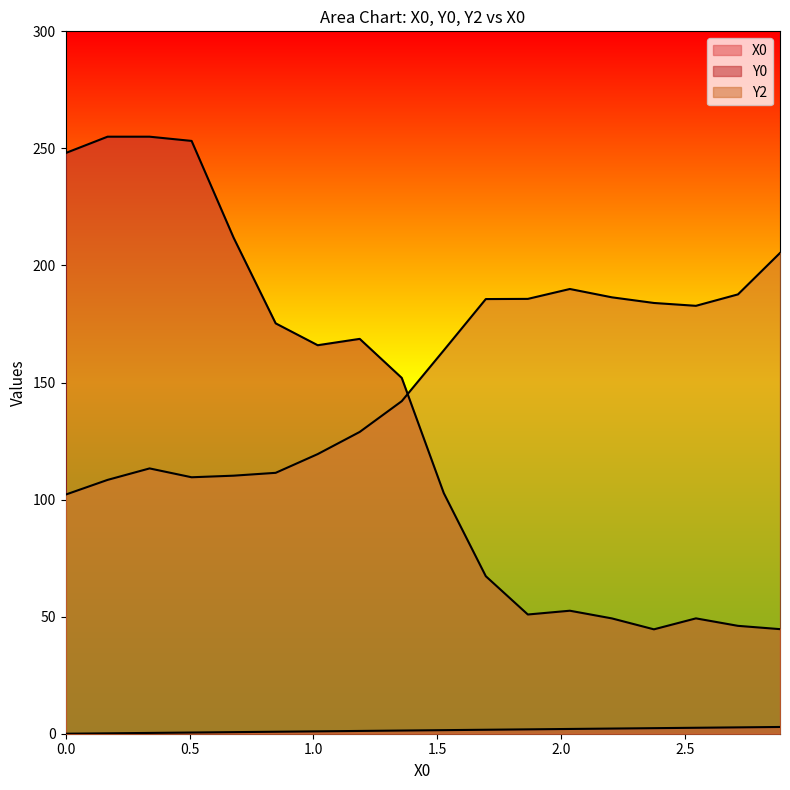

Reading right to left, transcribe all the data shown in this chart.

X0: 2.9	2.7	2.5	2.4	2.2	2.0	1.9	1.7	1.5	1.4	1.2	1.0	0.8	0.7	0.5	0.3	0.2	0.0
Y0: 44.7	46.1	49.3	44.6	49.3	52.5	50.9	67.3	102.8	152.0	168.6	165.9	175.3	211.8	253.2	255.0	255.0	248.0
Y2: 205.3	187.6	182.8	184.0	186.4	189.9	185.7	185.6	163.7	142.0	128.9	119.4	111.4	110.2	109.5	113.3	108.4	102.1